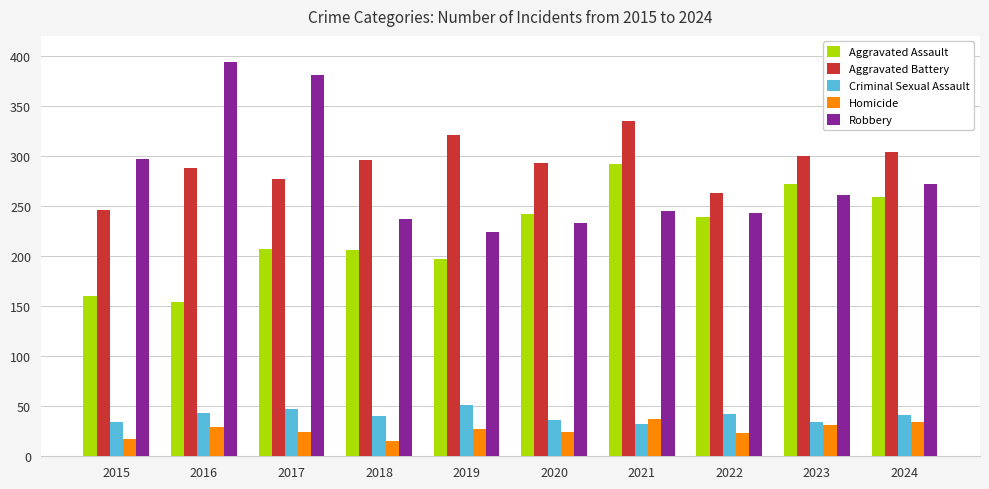

What is the minimum value for Robbery?

224